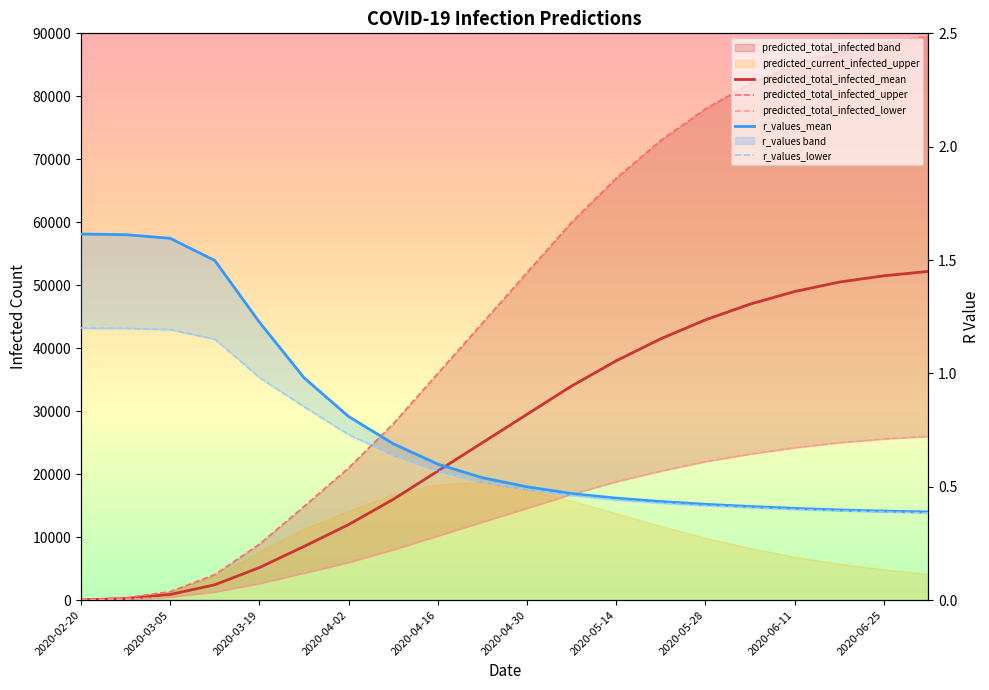

True or false: r_values_mean has more than 0 interior local peaks.

False